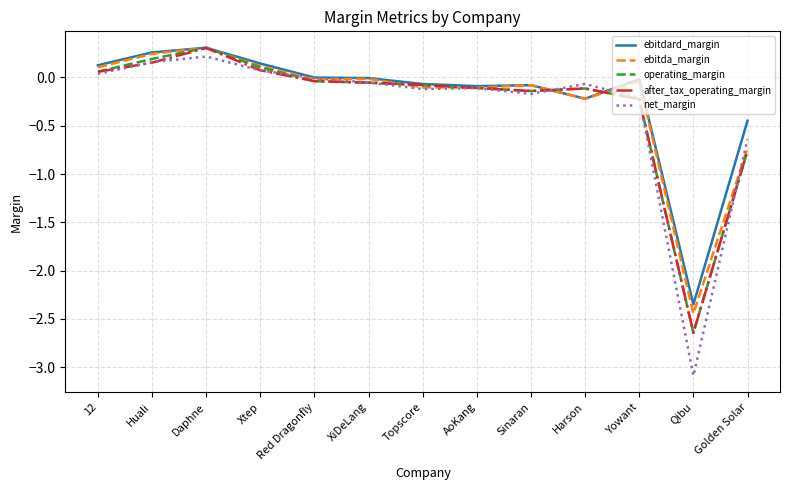

At which category is the sum across all series the highest?

Daphne